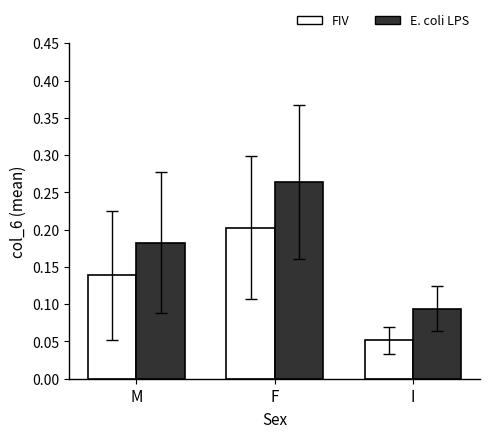

What is the label of the 3rd bar from the left?

I